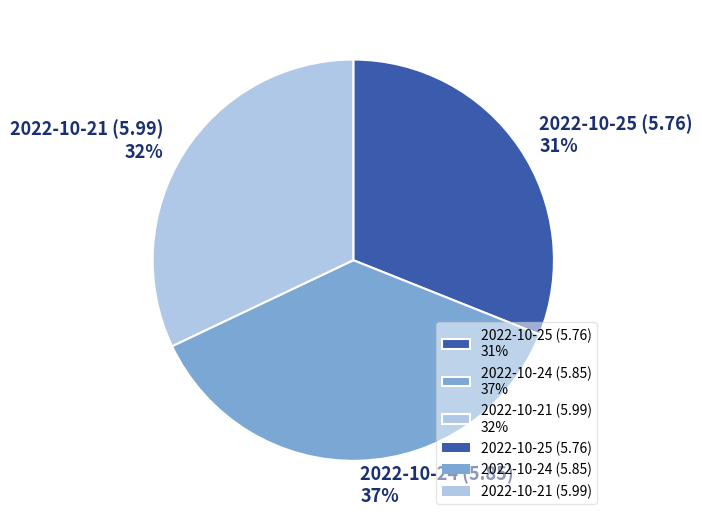

Does 2022-10-25 (5.76) represent more than half of the total?

No